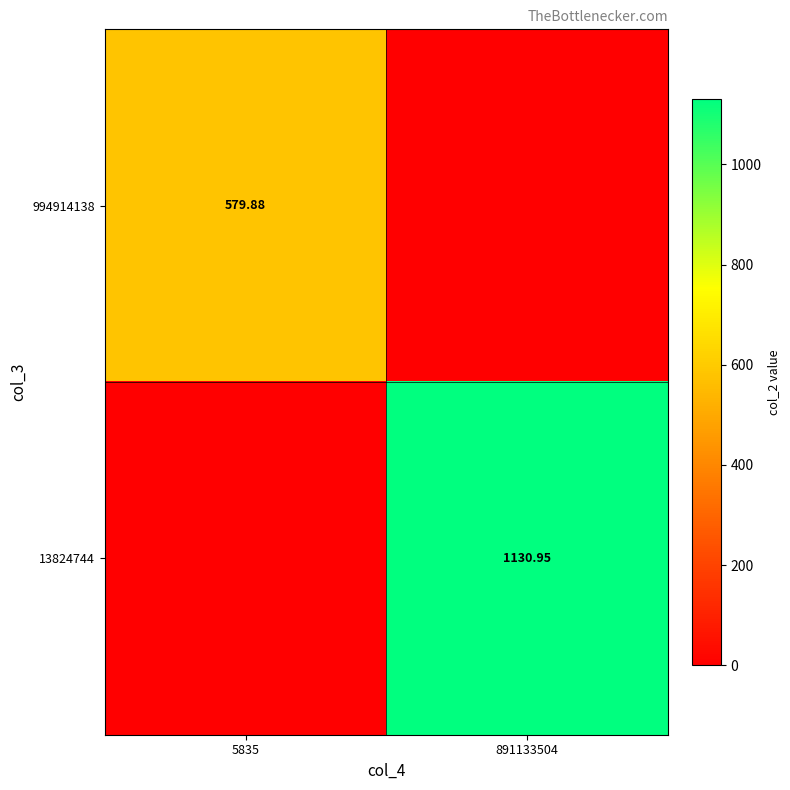

At how many categories does at least one series exceed 453?

2